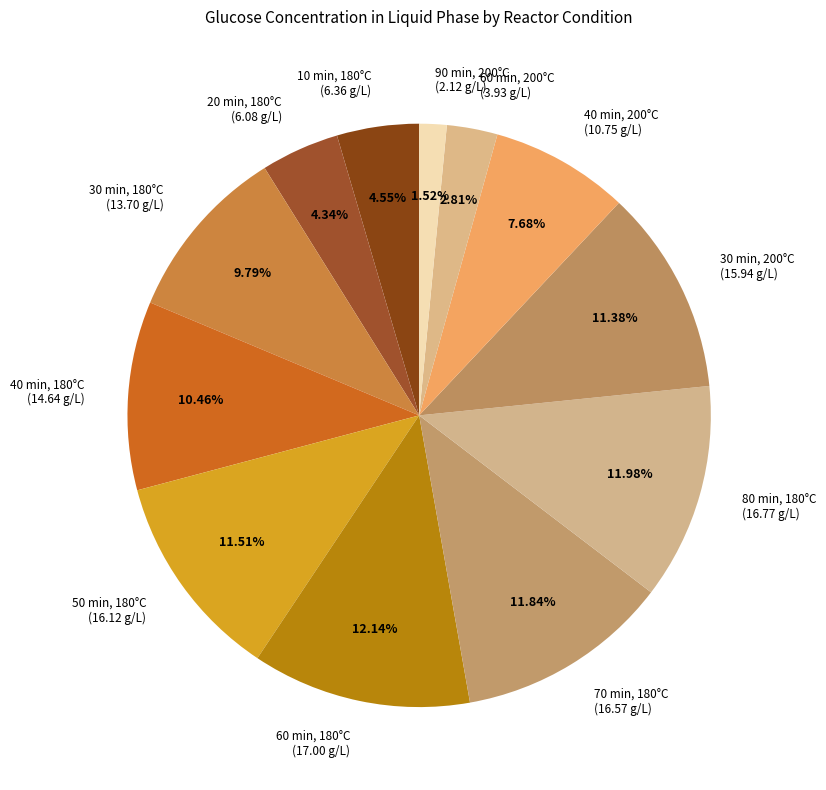

Is there a majority slice in this chart?

No